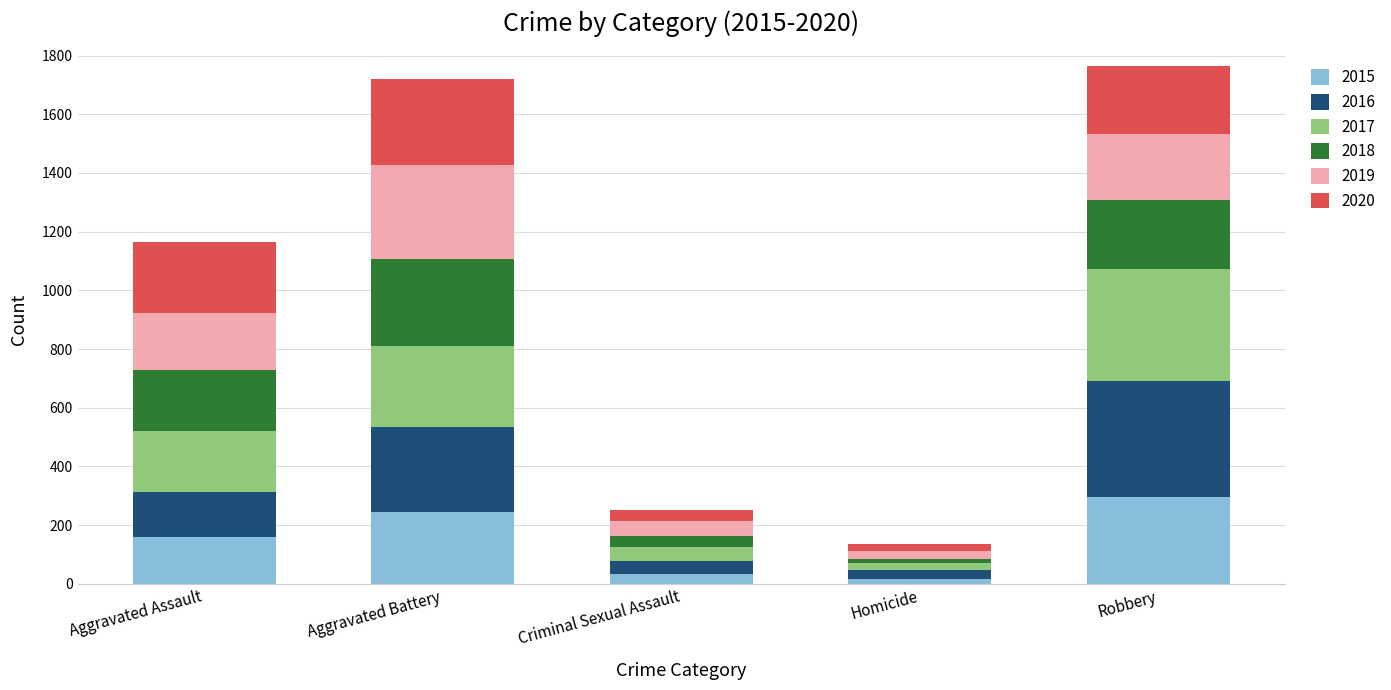

What is the total value across all series at Aggravated Assault?

1166